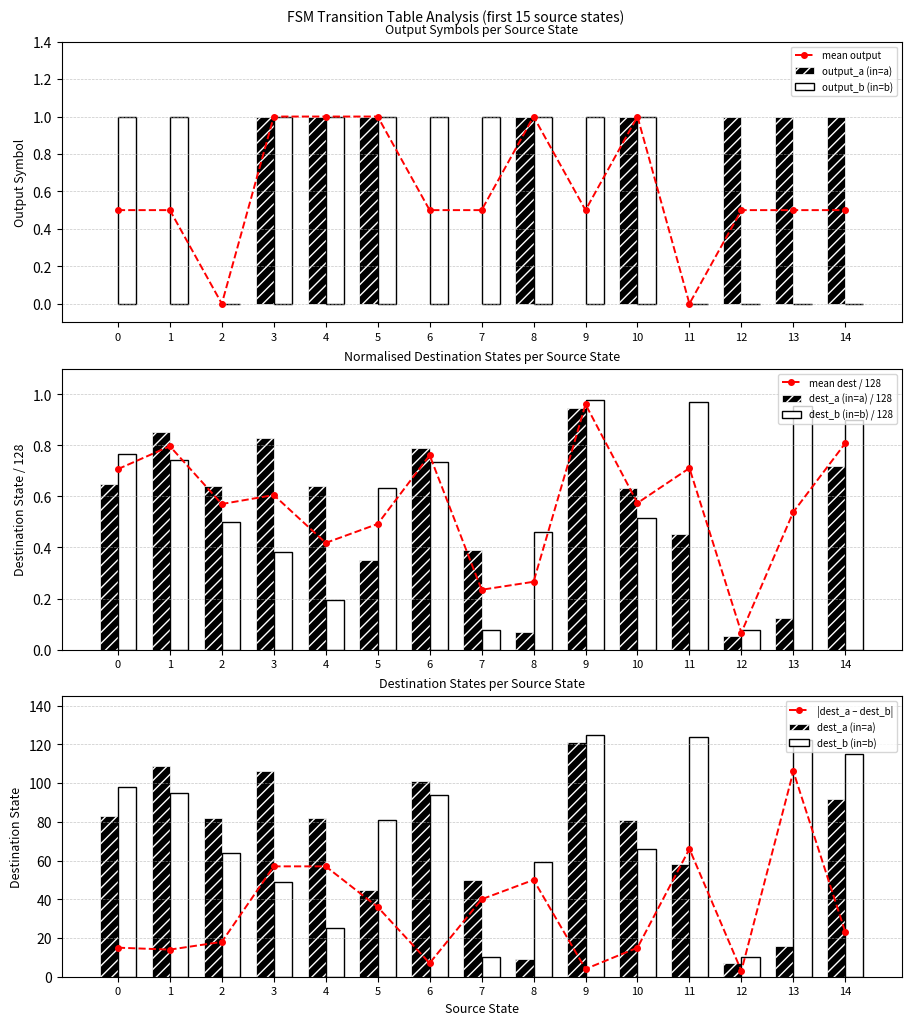

What is the difference between the dest_b values at 0 and 5?

0.1